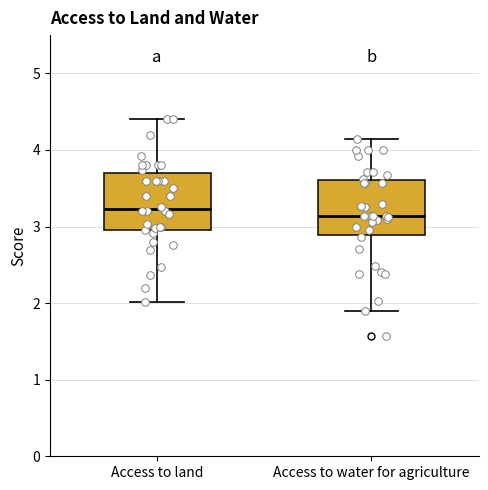

Where does the lower whisker of the box for Access to land end on the y-axis? The values are not printed on the chart, so give them approximately, as read against the axis.

2.0